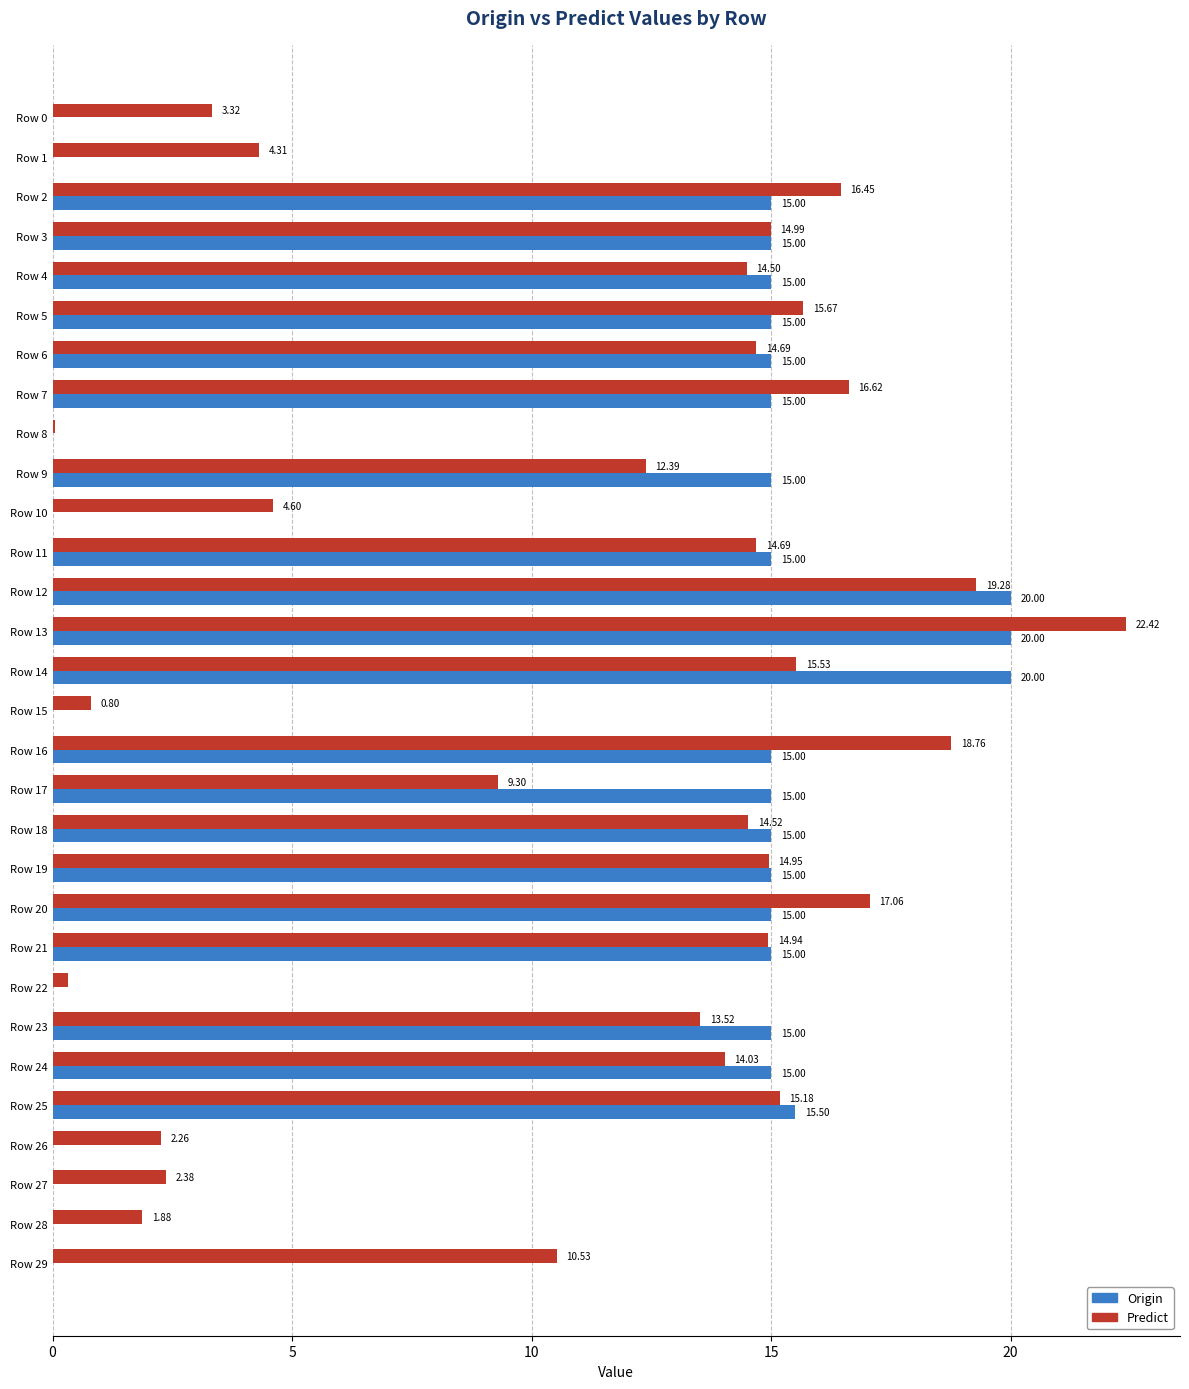

At which category is the sum across all series the highest?

Row 13